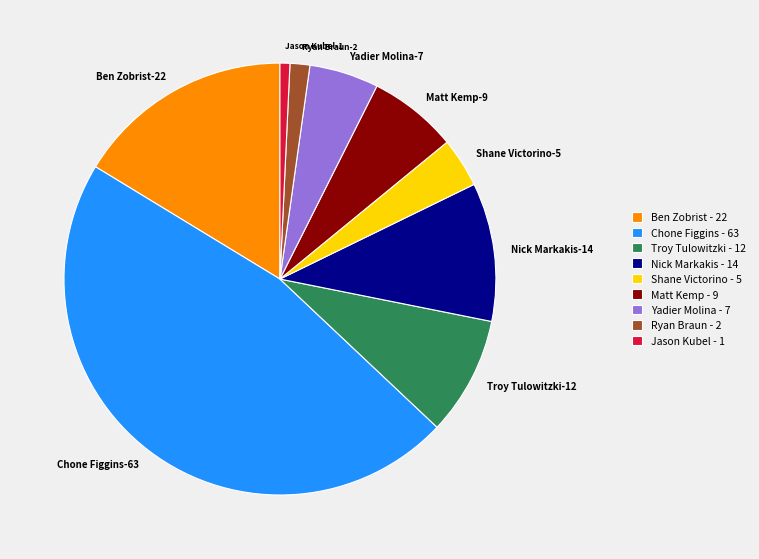

Does any single category account for the majority?

No